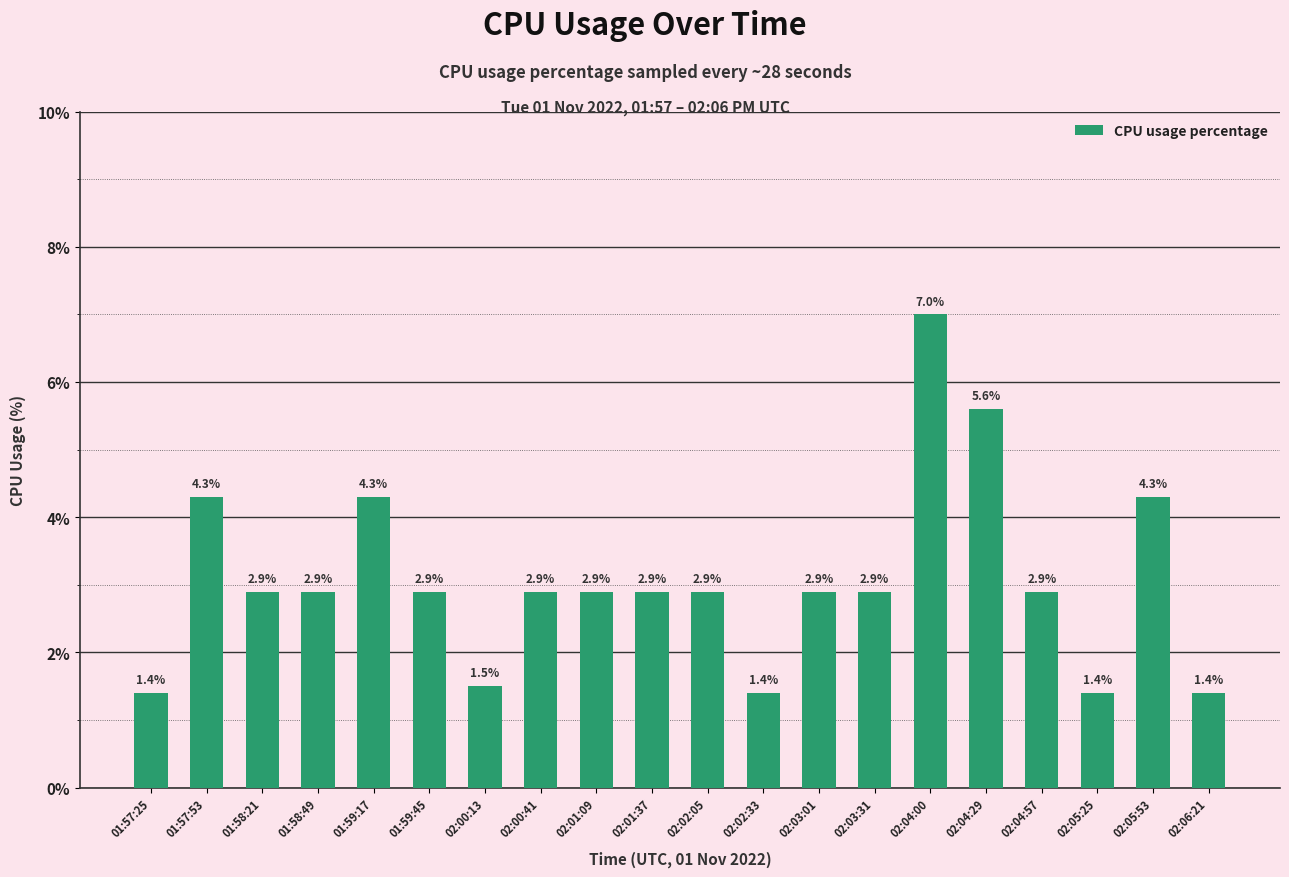

Does the chart contain any negative values?

No